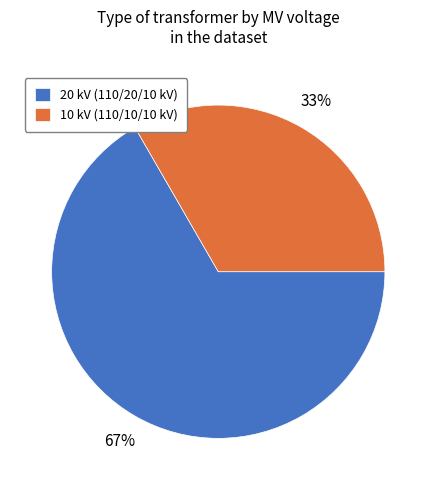

Which has a higher value, 20 kV (110/20/10 kV) or 10 kV (110/10/10 kV)?

20 kV (110/20/10 kV)